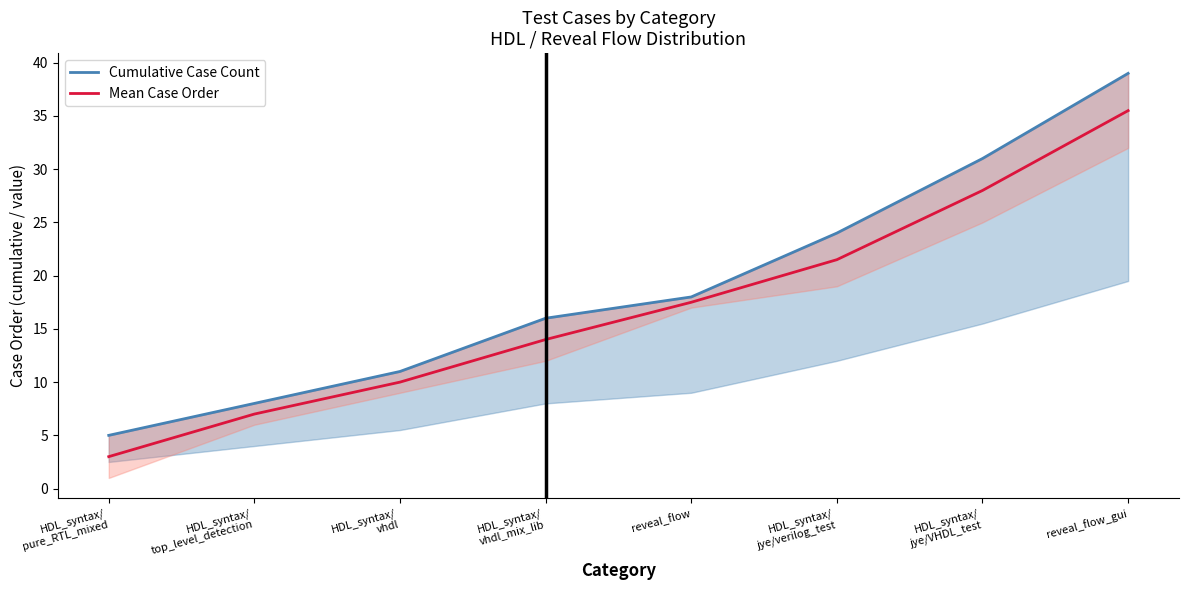

What position from the right is reveal_flow_gui?

1